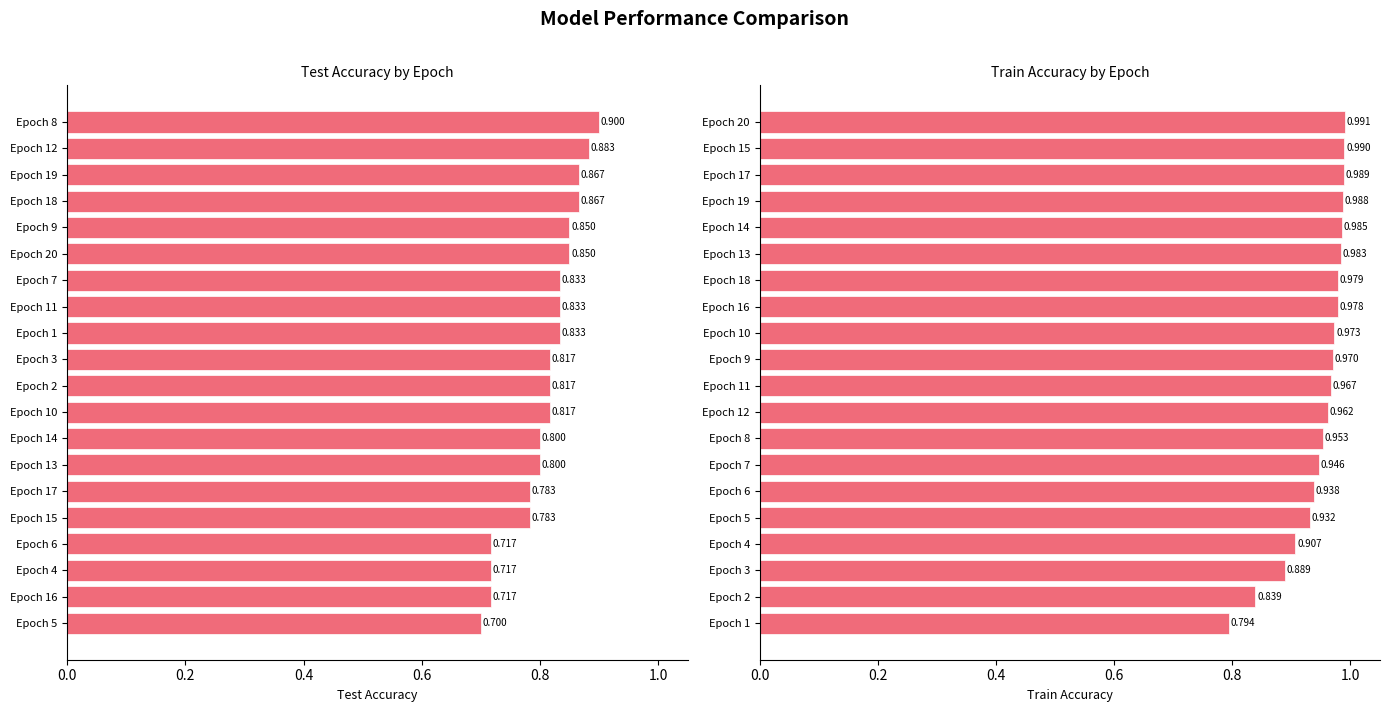

What is the value of the test_accuracy bar at the 19th from the left?

0.9